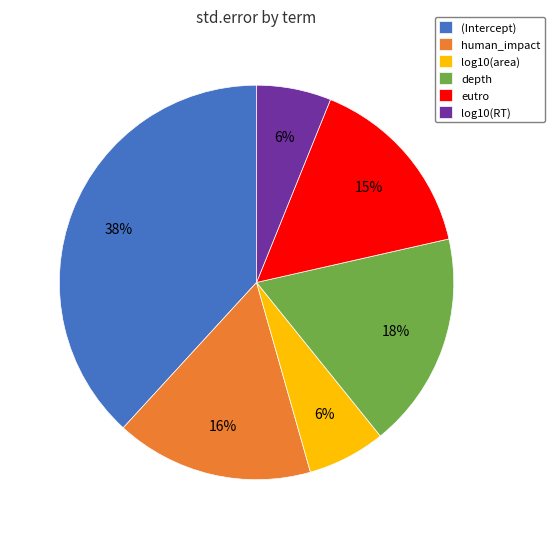

Is there any slice that represents more than half of the pie?

No